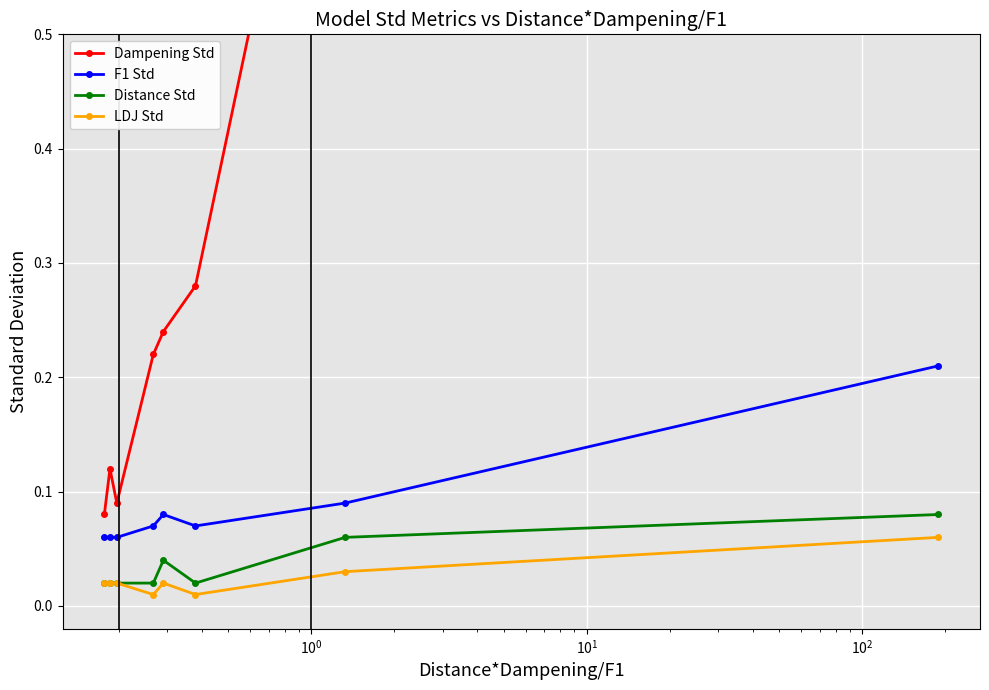

Reading right to left, what are all the values shown in this chart?

Dampening Std: 1536.9	0.9	0.3	0.2	0.2	0.1	0.1	0.1
F1 Std: 0.2	0.1	0.1	0.1	0.1	0.1	0.1	0.1
Distance Std: 0.1	0.1	0.0	0.0	0.0	0.0	0.0	0.0
LDJ Std: 0.1	0.0	0.0	0.0	0.0	0.0	0.0	0.0